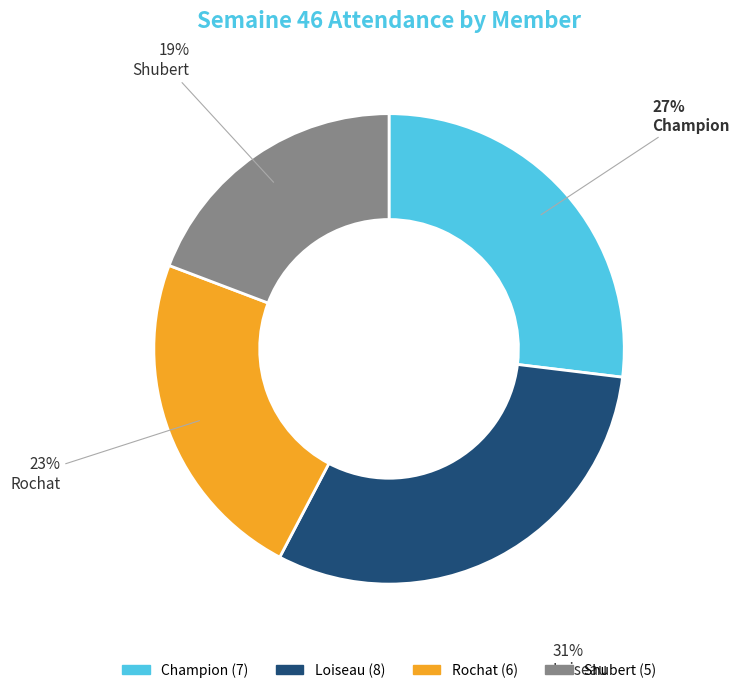

Rank the categories by value from highest to lowest.

Loiseau, Champion, Rochat, Shubert